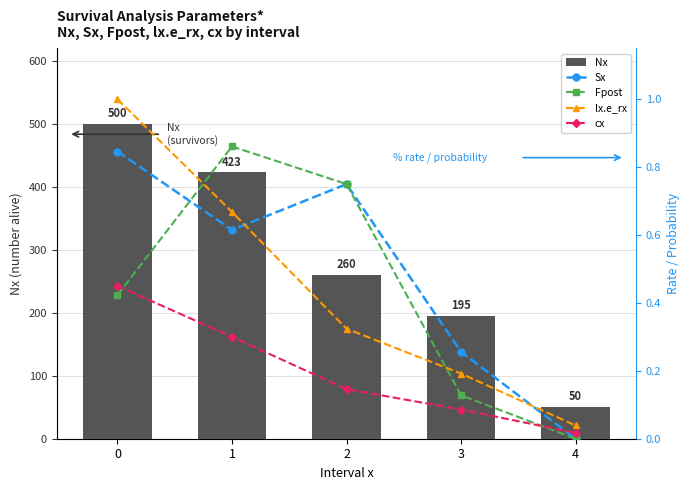

True or false: Nx has a value of 677.7 at 0.

False